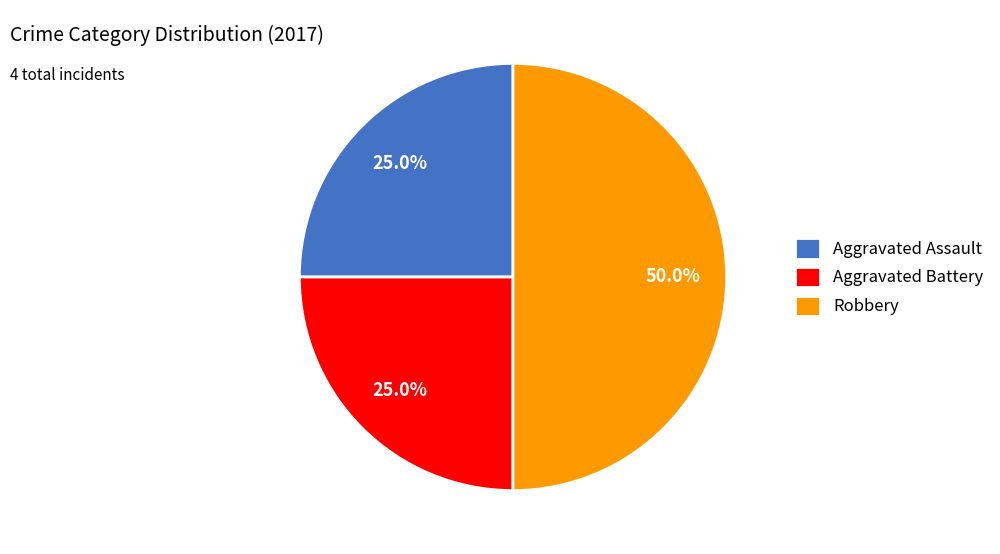

To the nearest percent, what is the difference between the largest and smallest slice percentages?

25%